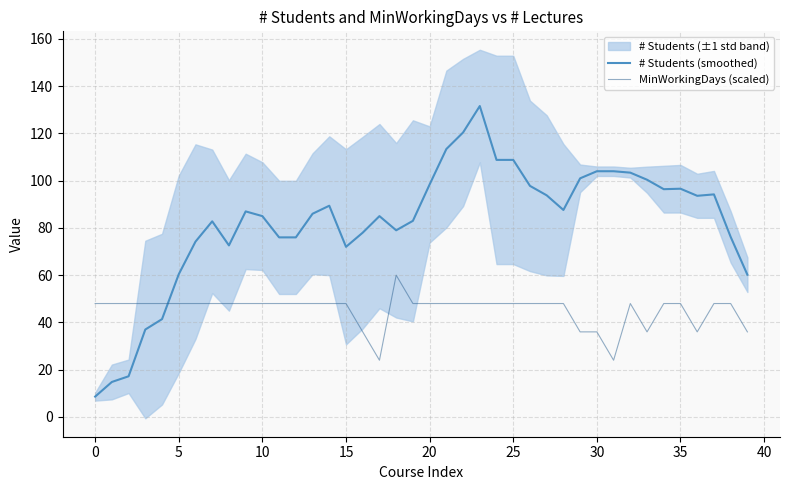

What is the label of the 38th point from the left?

37